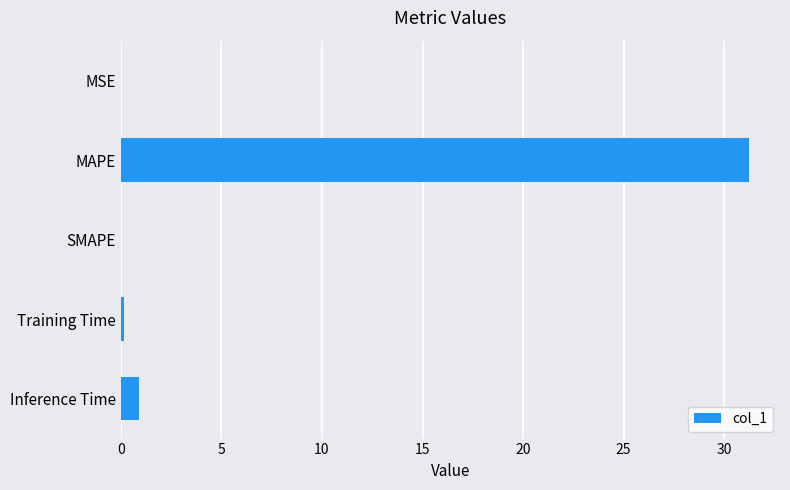

Where is the data nearest to the value 15?

Inference Time